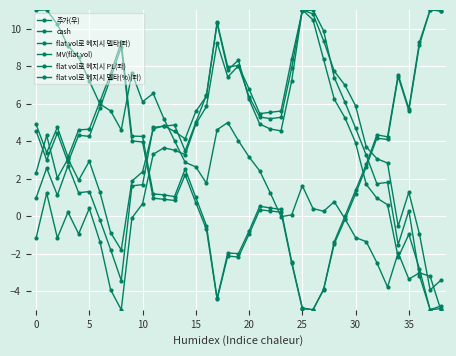

Reading right to left, list all the values displayed in this chart.

주가(우): -4.8	-5.0	-2.8	-1.0	-2.2	0.6	1.0	1.7	3.9	5.2	6.2	8.4	10.5	11.0	7.2	4.5	4.6	4.9	6.2	8.3	7.8	10.3	6.4	5.6	4.1	4.5	4.8	4.7	2.4	1.9	-1.8	-0.9	1.3	2.9	1.9	3.1	2.0	4.3	2.3
cash: -4.9	-5.0	-3.2	0.3	-1.5	1.8	1.7	3.2	4.7	6.1	7.4	9.9	11.0	10.9	8.4	5.6	5.5	5.5	6.8	8.0	8.0	10.3	6.5	5.0	3.5	4.9	4.8	4.7	1.7	1.6	-3.4	-1.8	-0.2	1.3	1.2	2.7	1.1	2.6	1.0
flat vol로 헤지시 델타(좌): 10.9	11.0	9.1	5.6	7.4	4.1	4.2	2.6	1.2	-0.2	-1.5	-3.9	-5.0	-4.9	-2.5	0.2	0.3	0.3	-1.0	-2.2	-2.1	-4.4	-0.7	0.7	2.2	0.8	0.9	1.0	4.0	4.0	9.0	7.4	5.8	4.3	4.3	2.9	4.4	3.0	4.5
MV(flat vol): -3.4	-3.9	-1.0	1.3	-0.5	2.8	3.1	3.7	5.9	7.0	7.7	9.4	10.8	11.0	7.9	5.3	5.2	5.3	6.4	8.0	7.4	9.2	5.8	4.9	3.3	3.5	3.6	3.3	0.7	-0.1	-5.0	-3.9	-1.4	0.4	-1.0	0.2	-1.2	1.2	-1.2
flat vol로 헤지시 PL(좌): -5.0	-3.2	-3.0	-3.4	-2.0	-3.8	-2.5	-1.4	-1.1	-0.1	0.8	0.3	0.4	1.6	0.1	-0.0	1.2	2.4	3.2	4.0	5.0	4.6	1.8	2.6	2.9	4.0	5.2	6.5	6.1	7.6	4.6	5.6	6.0	7.2	8.5	9.1	10.2	11.0	11.0
flat vol로 헤지시 델타(%)(좌): 11.0	11.0	9.3	5.7	7.5	4.2	4.3	2.8	1.4	-0.0	-1.4	-3.9	-5.0	-4.9	-2.4	0.4	0.4	0.5	-0.8	-2.0	-2.0	-4.4	-0.5	1.0	2.5	1.0	1.1	1.2	4.3	4.3	9.3	7.6	6.1	4.6	4.6	3.1	4.7	3.4	4.9